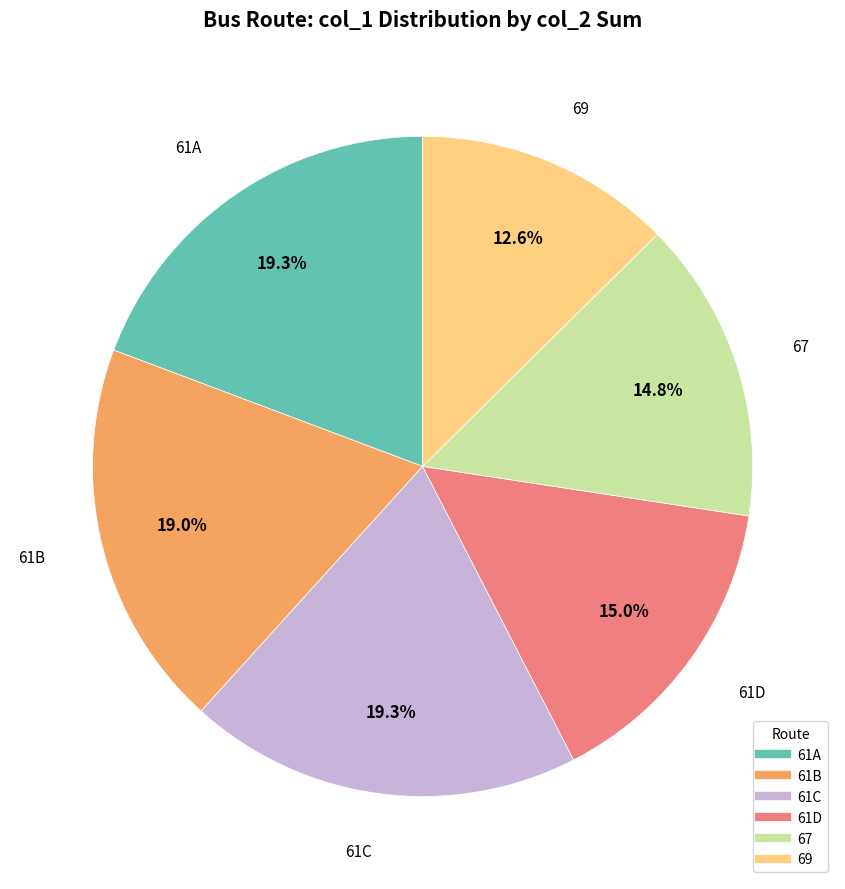

What is the ratio of the value at 61B to the value at 61D?

1.3